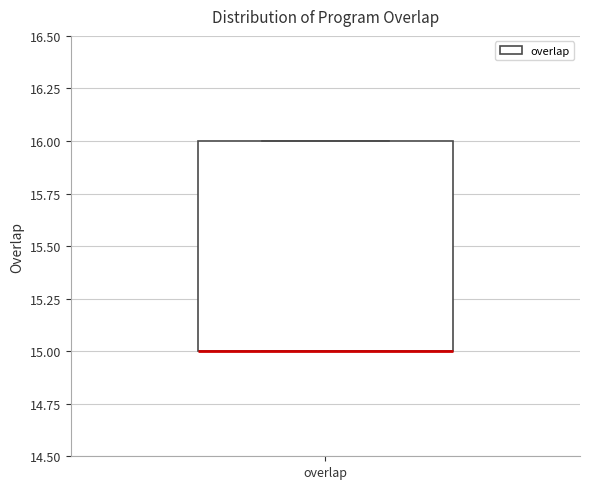

Where is the lower edge of the box for overlap on the y-axis? The values are not printed on the chart, so give them approximately, as read against the axis.

15